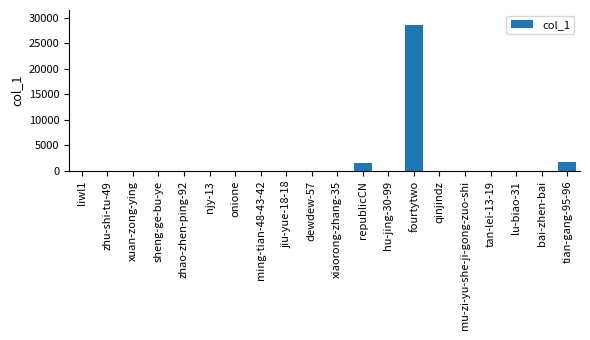

What is the sum of all values?

32337